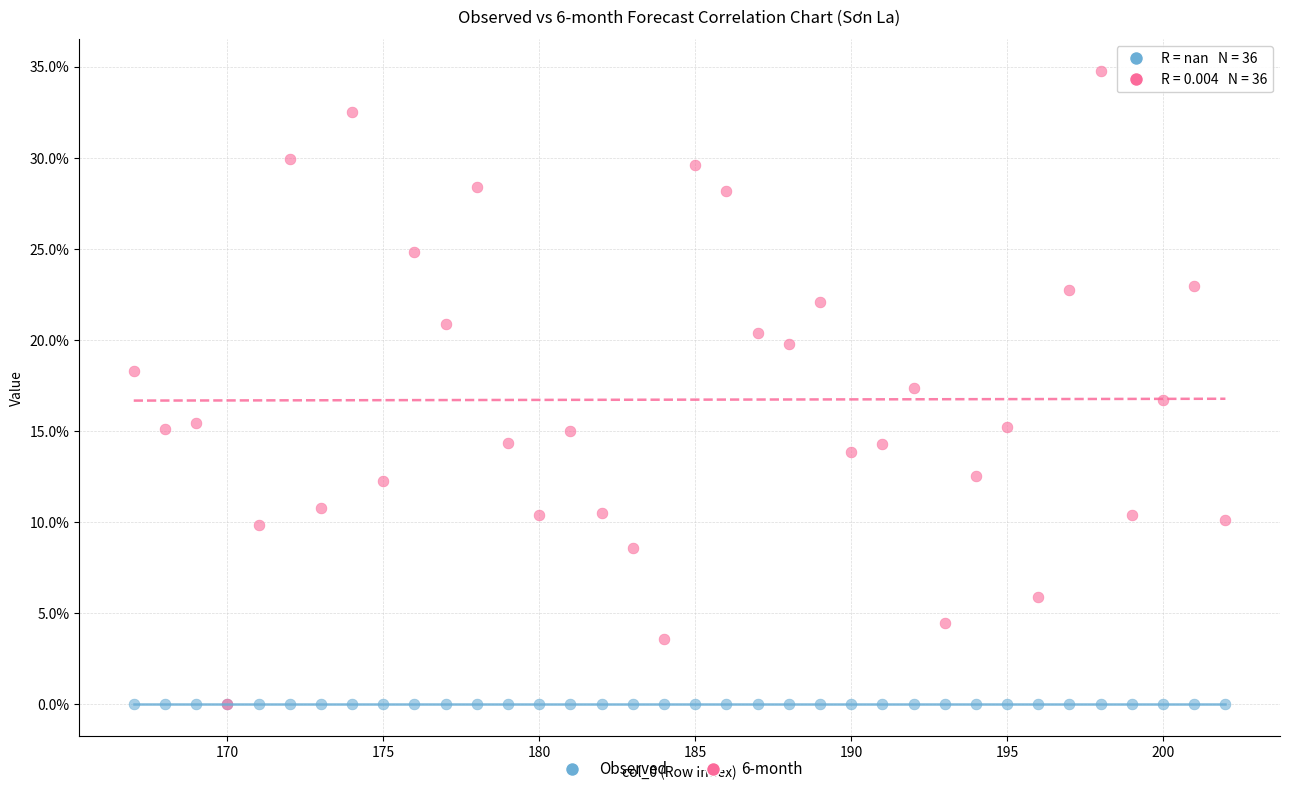

Which series contains the highest Y value?

6-month